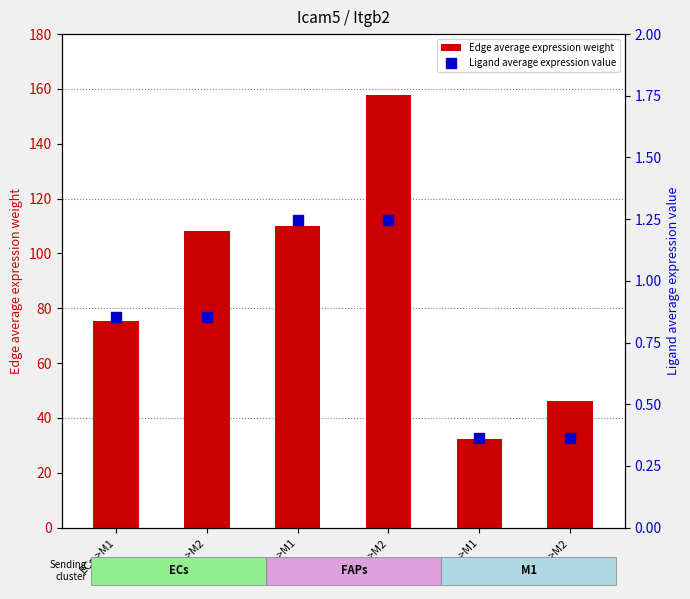

Is the value of Ligand average expression value at ECs->M1 greater than the value of Edge average expression weight at M1->M1?

No